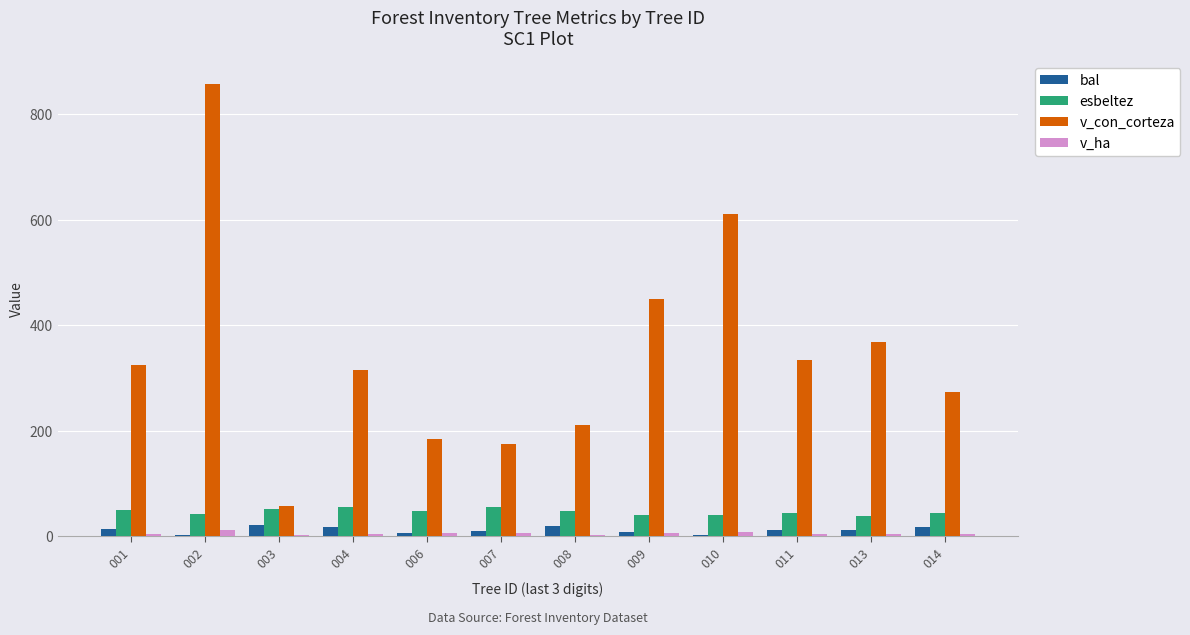

What is the sum of all bal values?

146.4